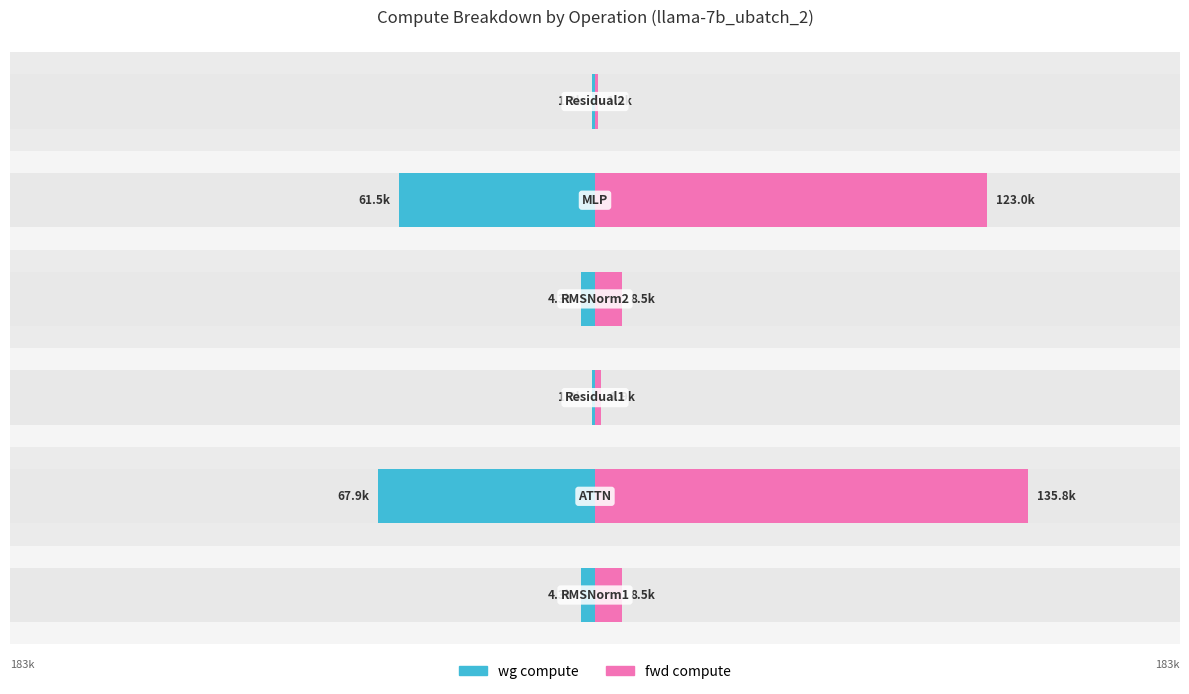

Count the number of categories in the chart.

6